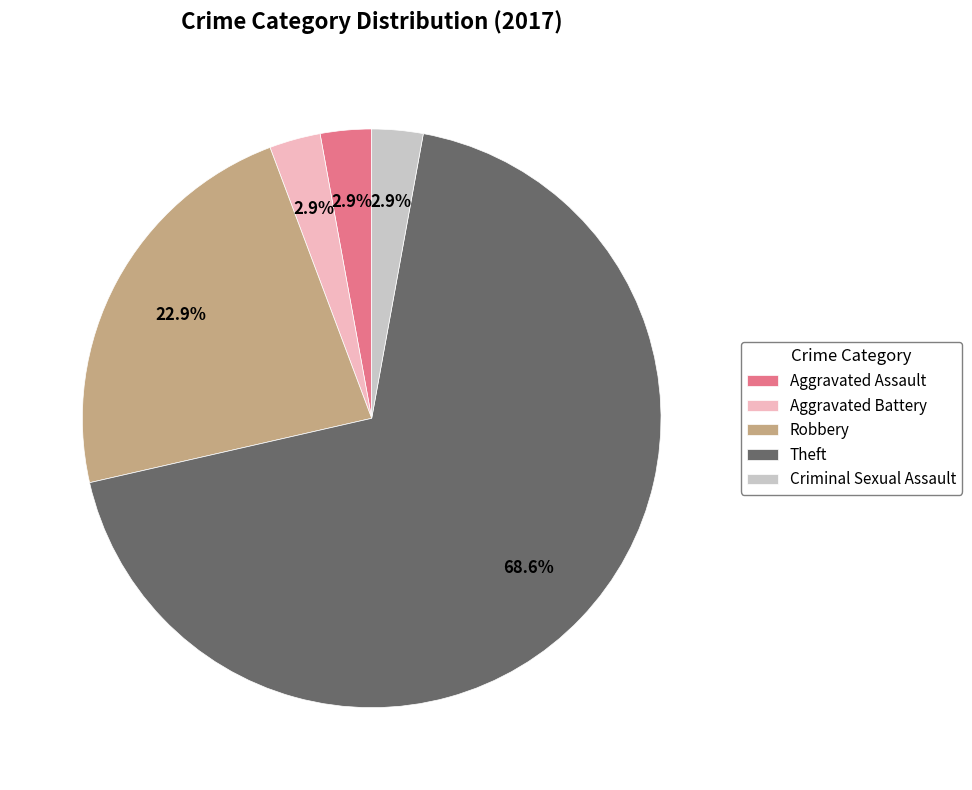

To the nearest percent, what is the combined percentage of Aggravated Battery and Criminal Sexual Assault?

6%